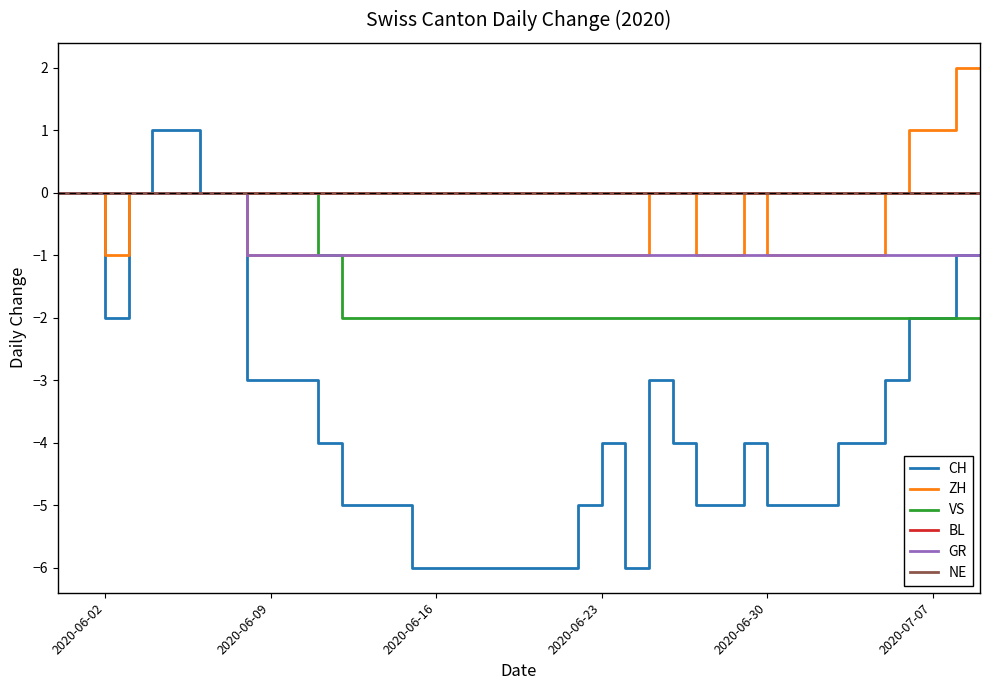

Which series has the largest total across all categories?

BL